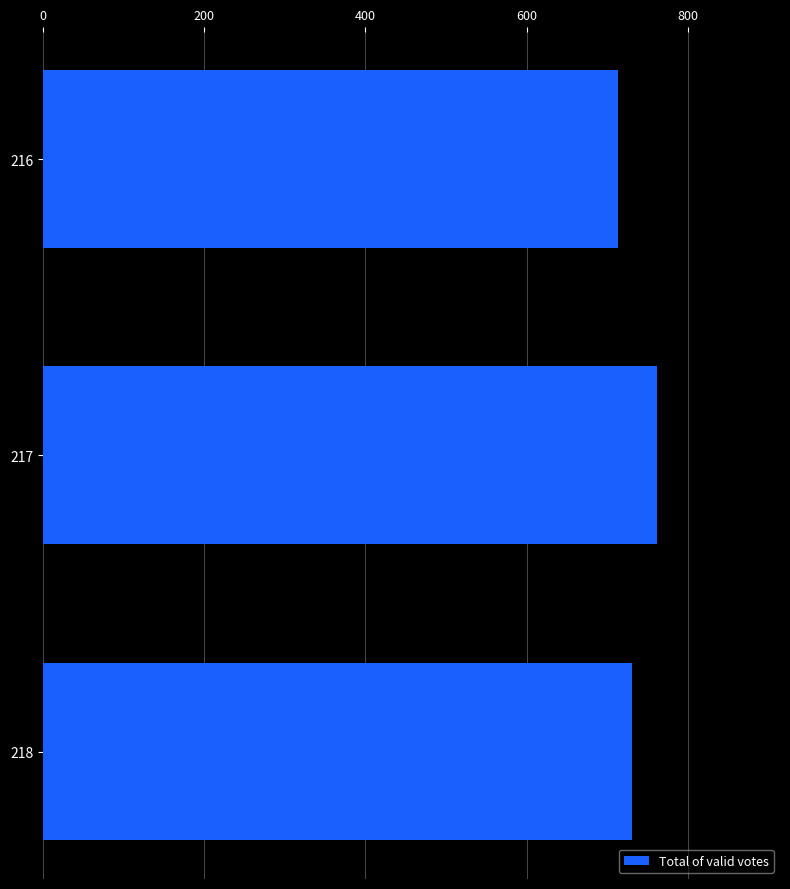

Where is the data nearest to the value 738?

218